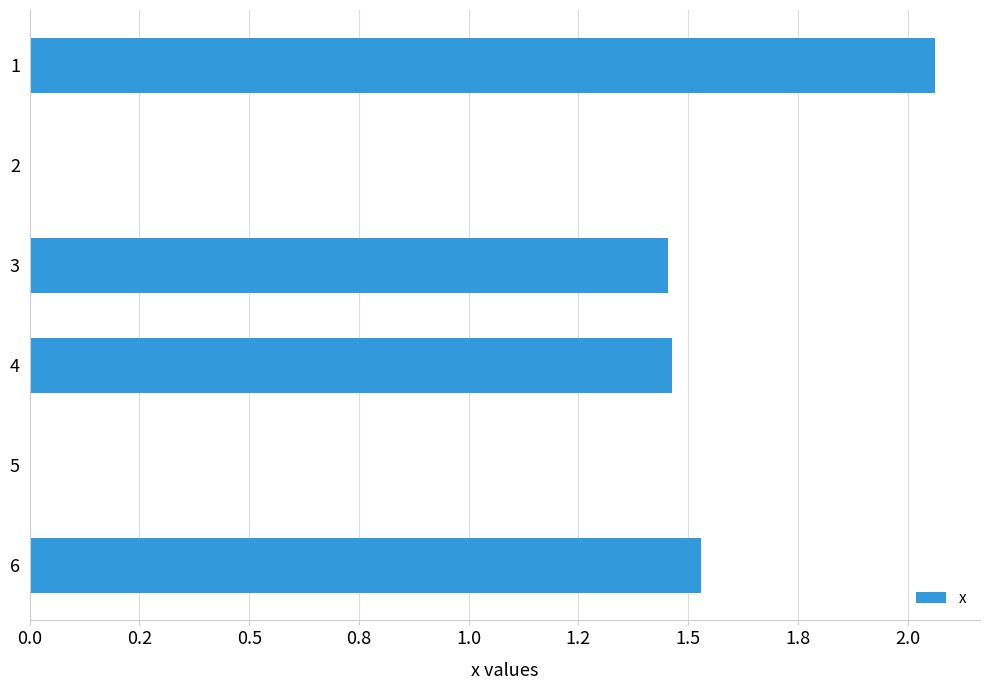

What is the average value?

1.1